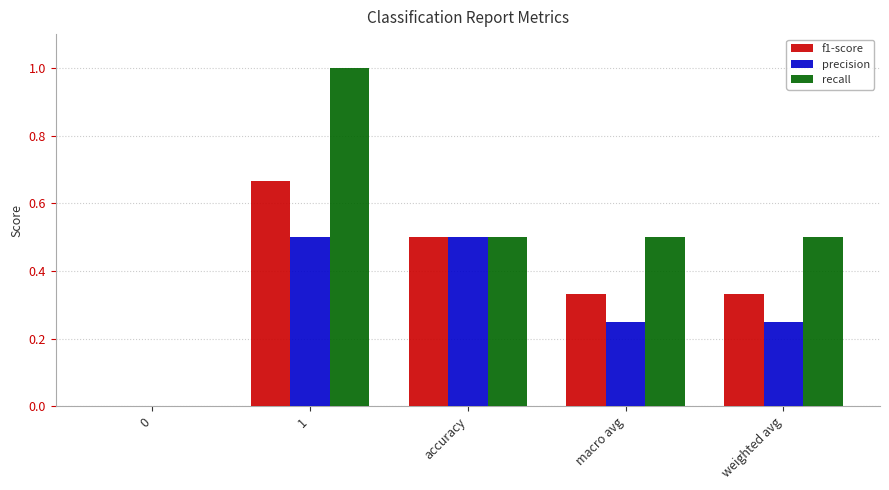

Between 1 and weighted avg, which series saw the biggest shift?

recall